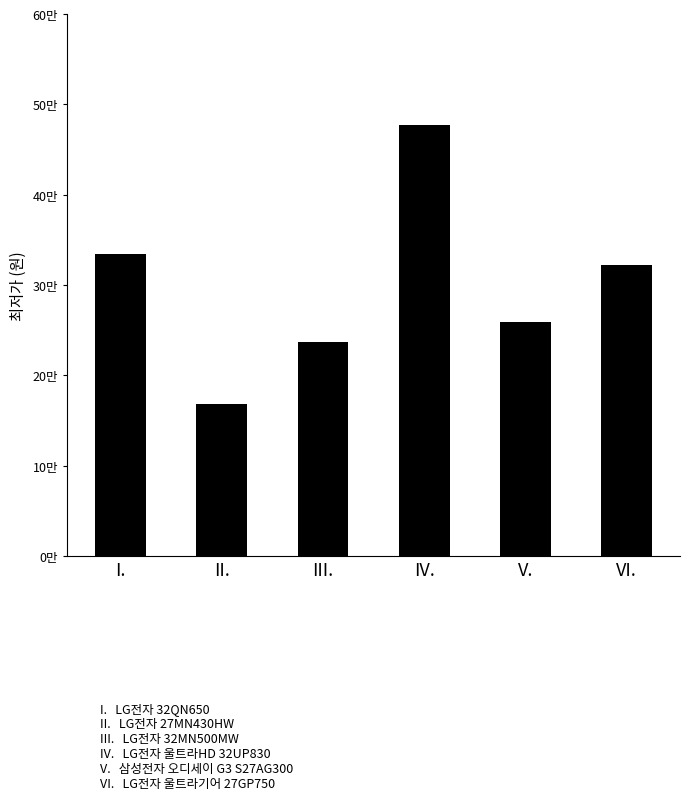

Does the chart contain any negative values?

No